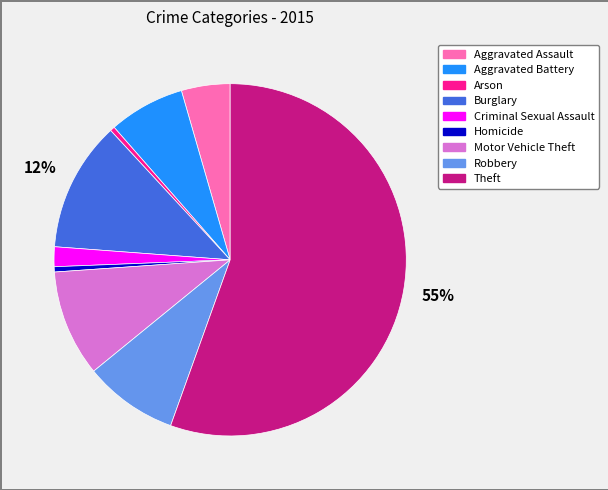

Combined, do Aggravated Assault and Criminal Sexual Assault account for over 50%?

No